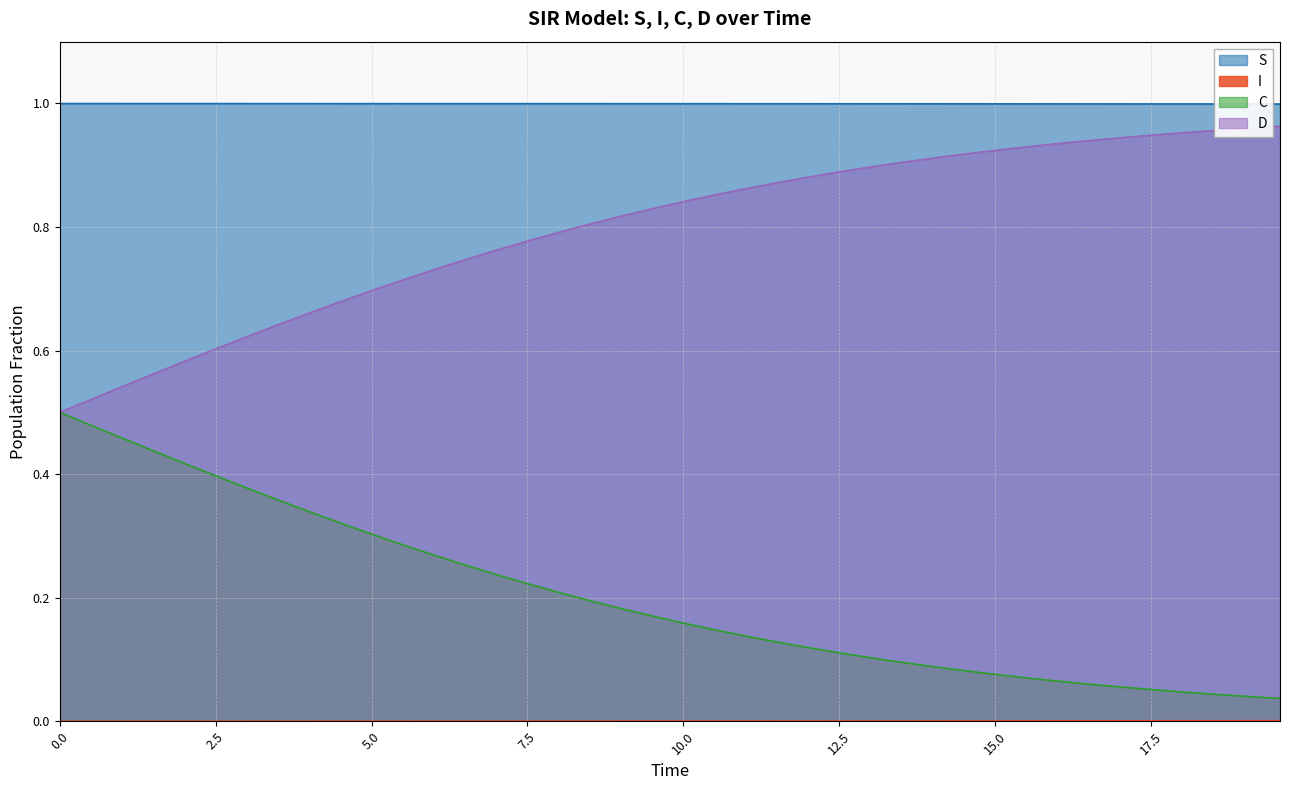

Does the chart have visible grid lines?

Yes